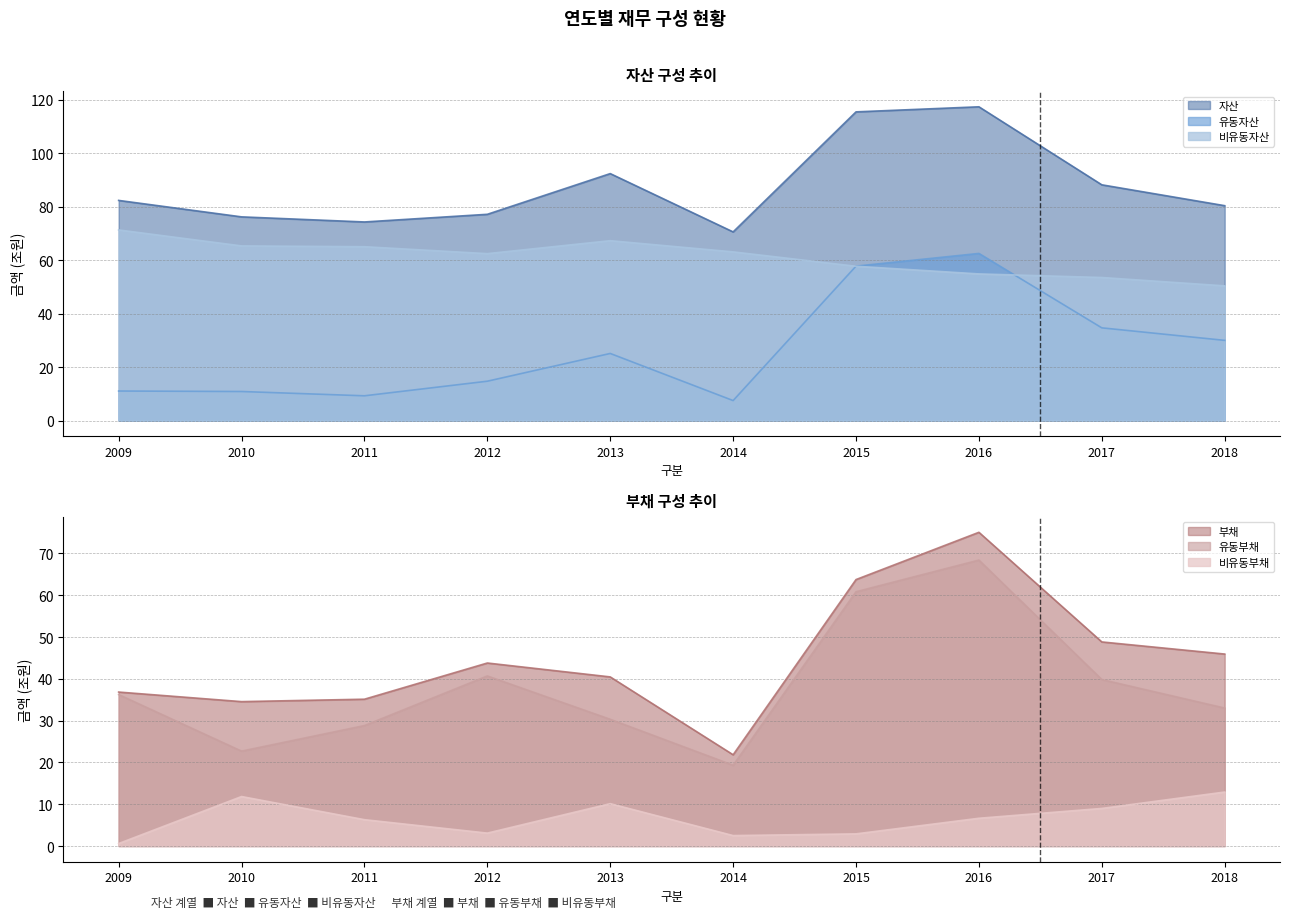

Rank the categories by 자산 value from lowest to highest.

2014, 2011, 2010, 2012, 2018, 2009, 2017, 2013, 2015, 2016